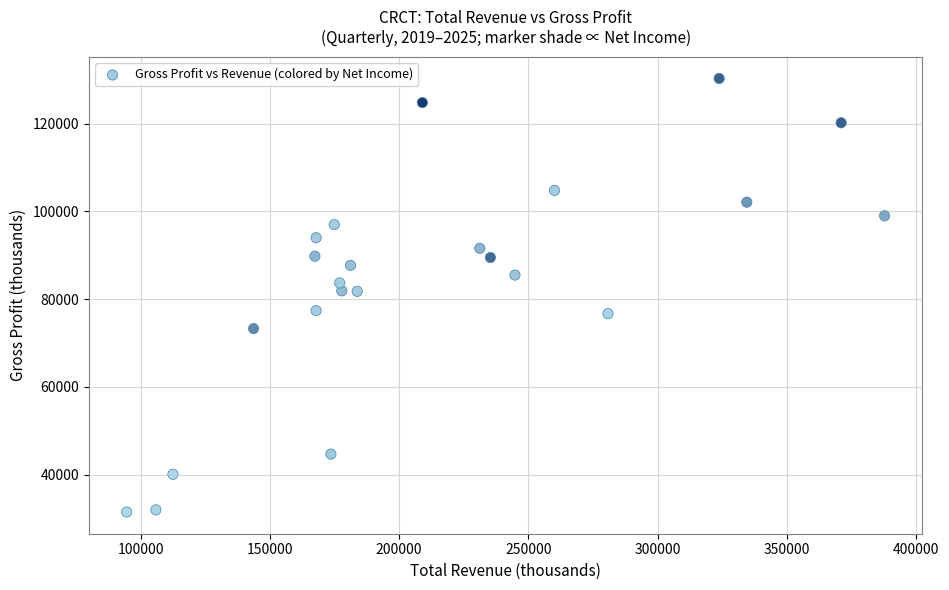

What is the range of Y values (max minus min)?

98800